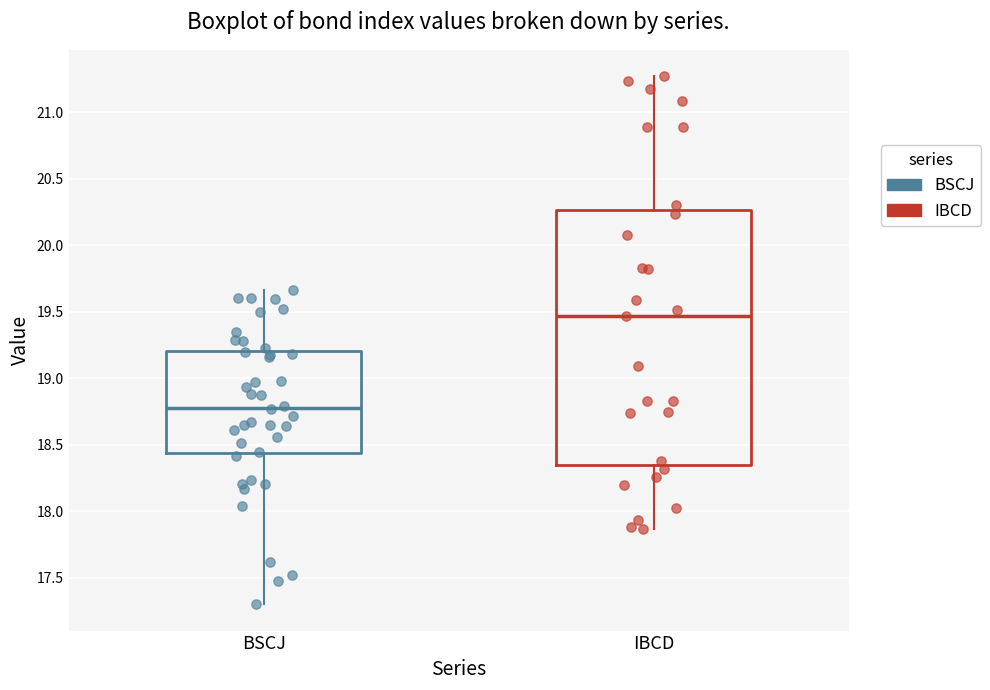

Reading left to right, read every box against the y-axis: the position of its median line, the range the box covers, and the ends of its whiskers. The values are not printed on the chart, so give them approximately, as read against the axis.

BSCJ: median 18.80, box 18.45 to 19.20, whiskers 17.30 to 19.65
IBCD: median 19.45, box 18.35 to 20.25, whiskers 17.85 to 21.25